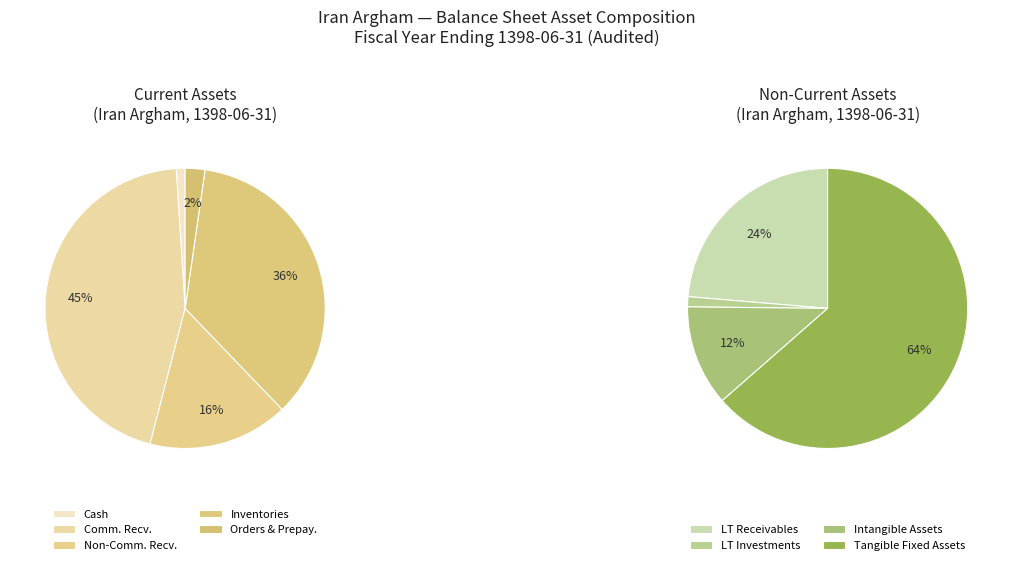

How much of the chart is everything except orders_and_prepayments?

98.0%